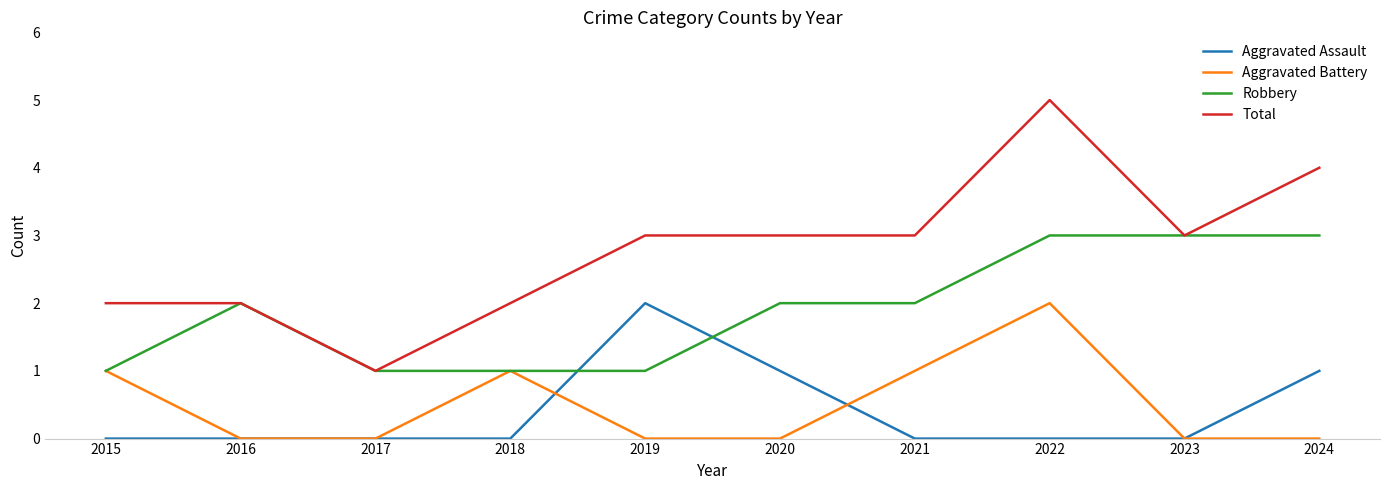

Is it true that Aggravated Assault equals 0 at 2022?

True